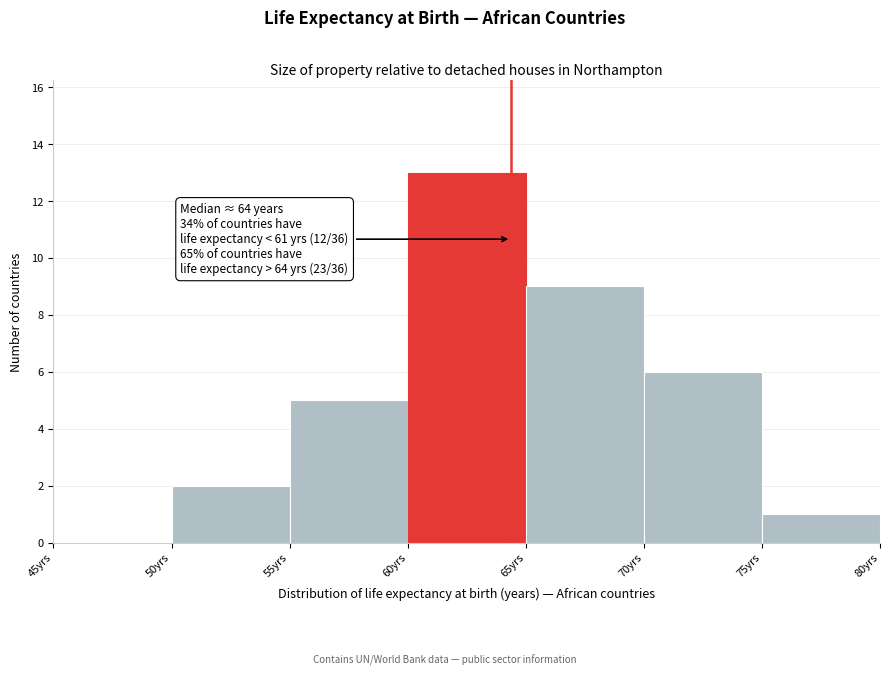

Over which range of the x-axis is the bar tallest?

60 to 65